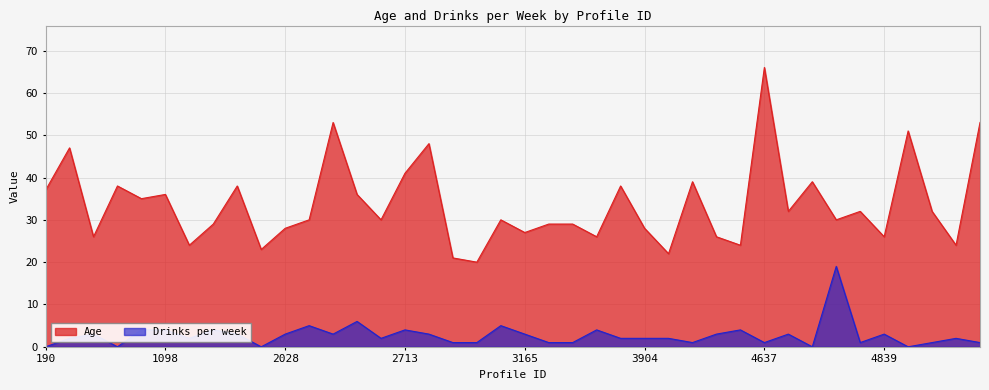

Rank the categories by Drinks per week value from highest to lowest.

4693, 2280, 2230, 3087, 1077, 1098, 1311, 2713, 3548, 4474, 532, 1447, 2028, 2262, 2841, 3165, 4242, 4657, 4839, 437, 1282, 2592, 3630, 3904, 3911, 5168, 2979, 3004, 3318, 3378, 4114, 4637, 4836, 5160, 5180, 190, 723, 1799, 4689, 5128